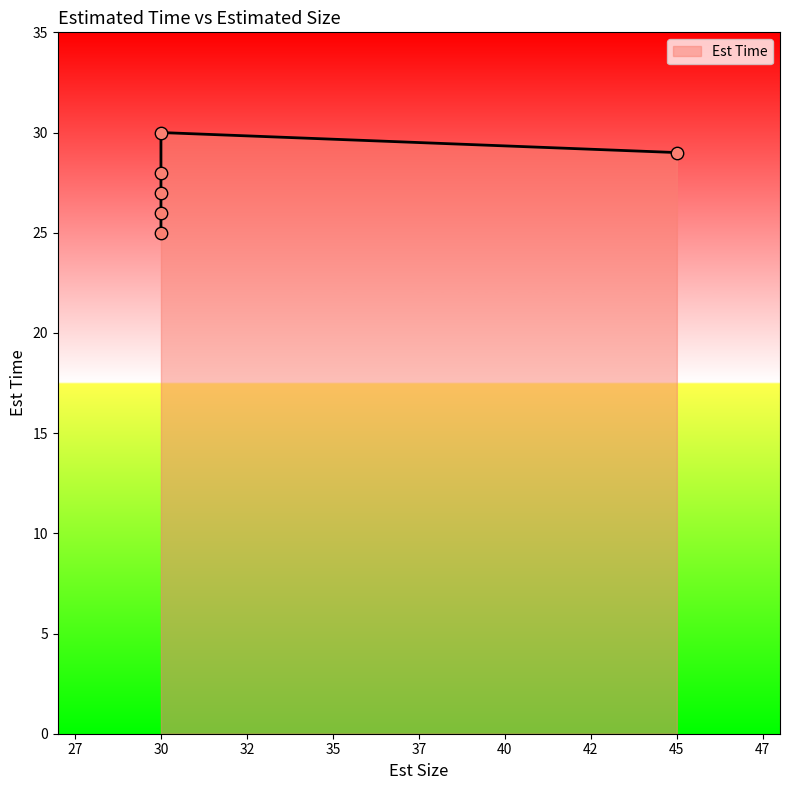

What is the ratio of the value at 45 to the value at 30?

1.2